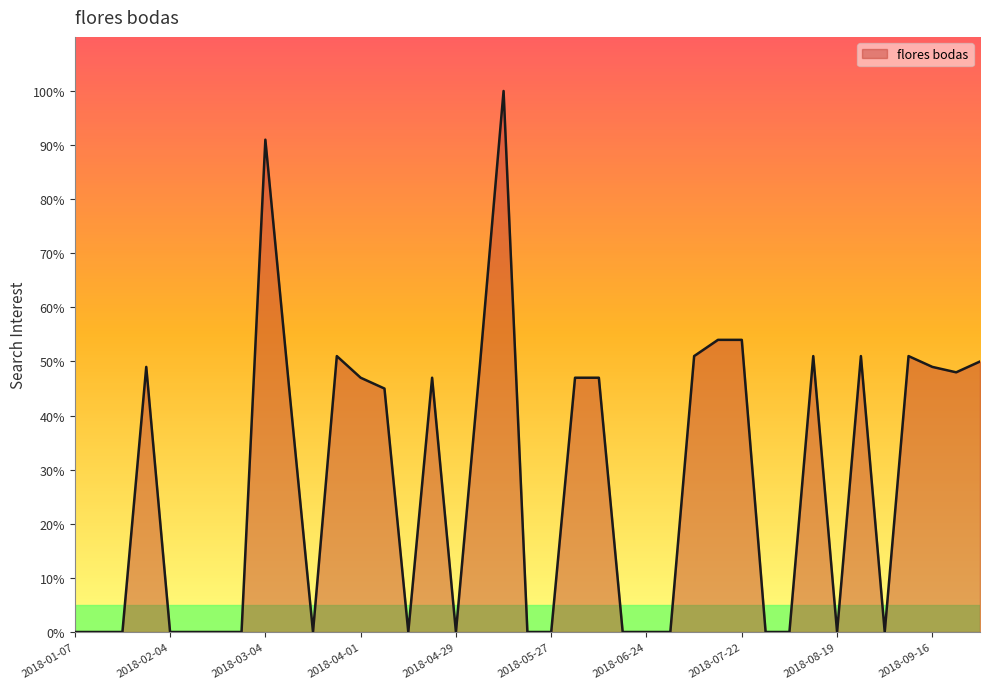

What is the greatest value displayed?

100